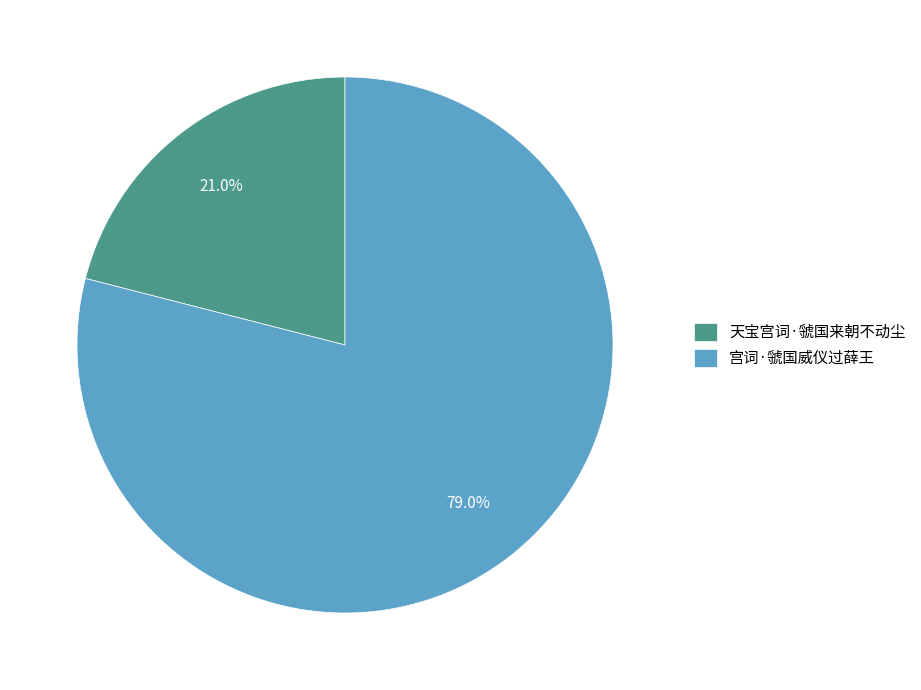

To the nearest percent, what is the average slice percentage?

50%